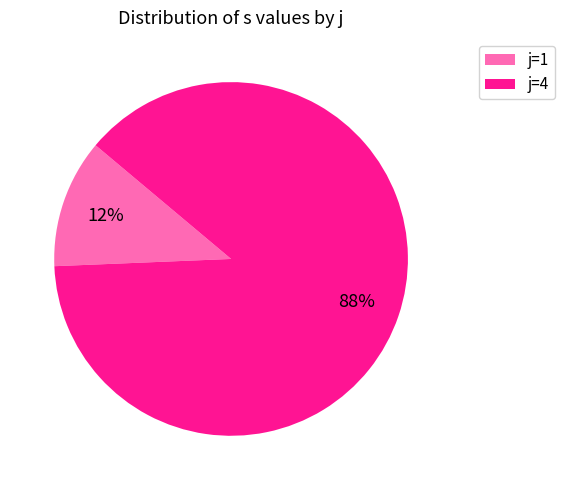

Which has a higher value, j=4 or j=1?

j=4